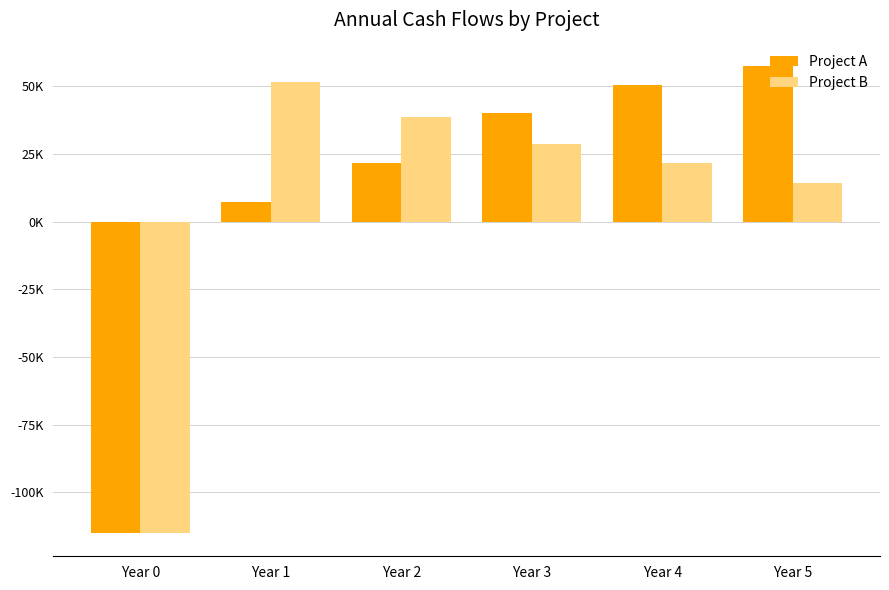

What is the difference between the Project A values at Year 0 and Year 2?

136562.0